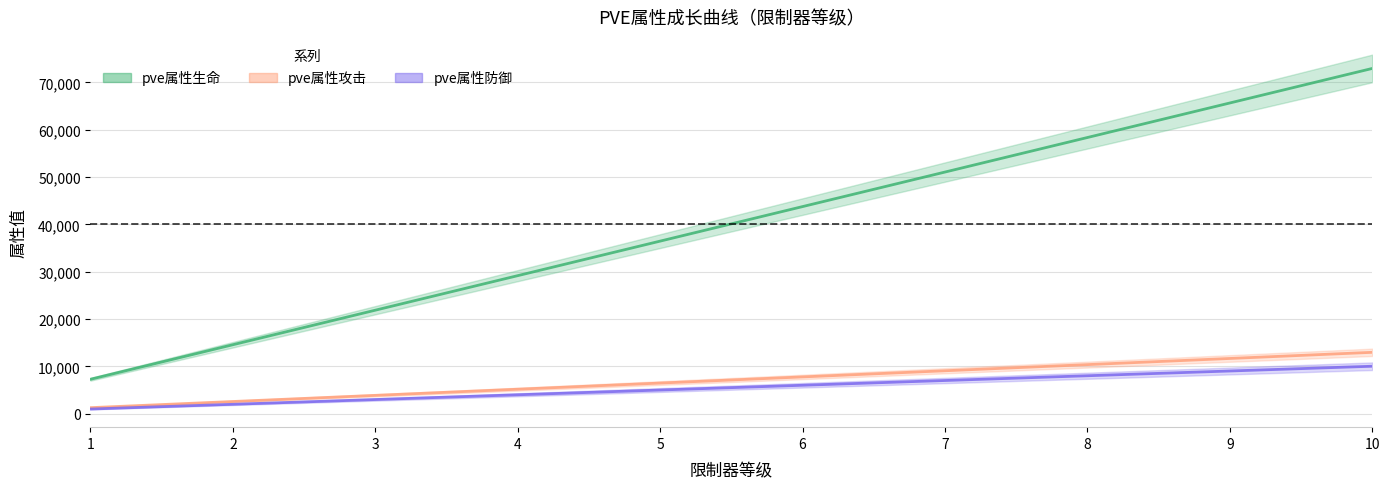

True or false: pve属性防御 has a value of 5203 at 9.

False